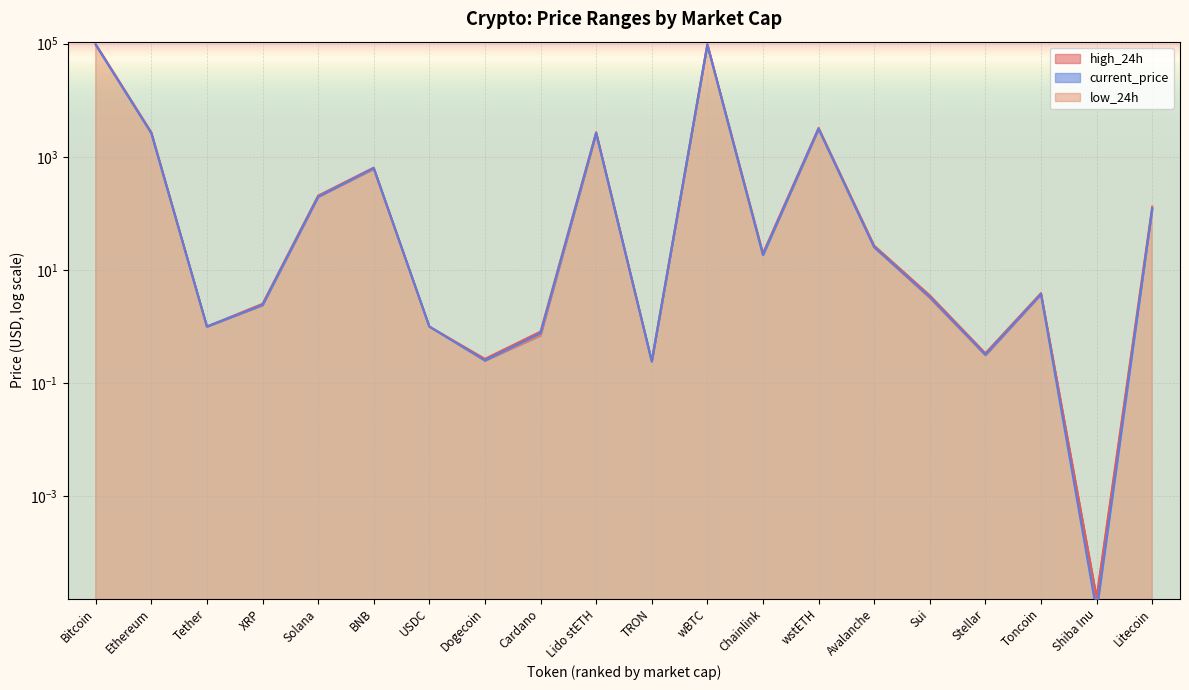

Reading right to left, list all the values displayed in this chart.

current_price: 119.8	0.0	3.7	0.3	3.3	25.2	3110.7	18.4	95399.0	0.2	2608.4	0.8	0.3	1.0	630.6	196.4	2.4	1.0	2610.4	95394.0
high_24h: 131.3	0.0	3.9	0.3	3.6	26.9	3245.0	19.7	98272.0	0.2	2720.1	0.8	0.3	1.0	643.9	205.7	2.5	1.0	2721.7	98467.0
low_24h: 118.7	0.0	3.7	0.3	3.2	25.2	3114.9	18.4	95404.0	0.2	2608.3	0.7	0.3	1.0	610.9	196.1	2.4	1.0	2610.6	95475.0